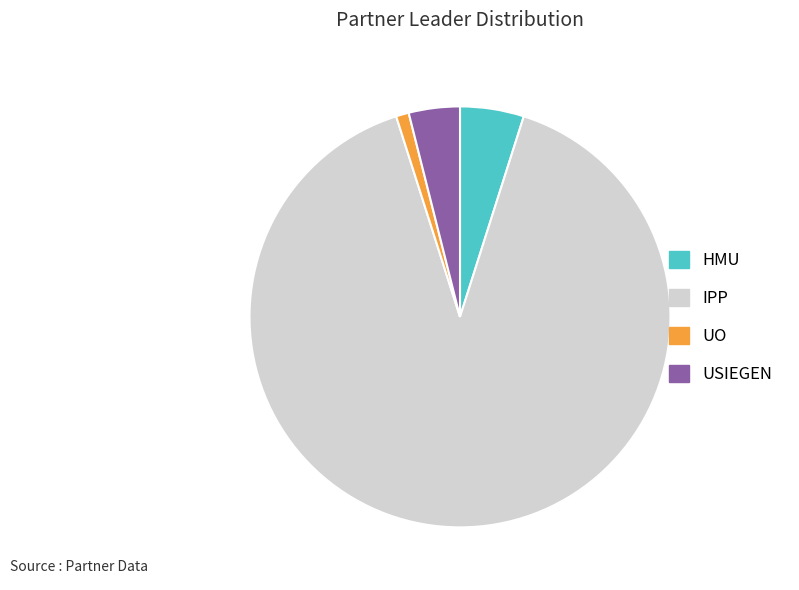

Which category has the biggest portion of the pie?

IPP